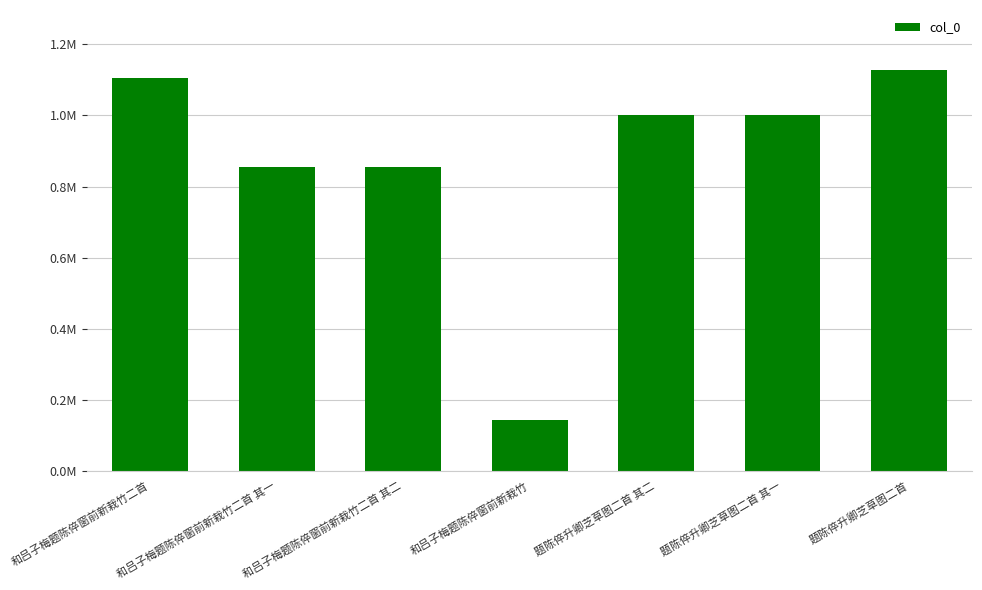

What is the change in value from 和吕子梅题陈倅窗前新栽竹二首 其一 to 题陈倅升卿芝草图二首 其一?

+146670